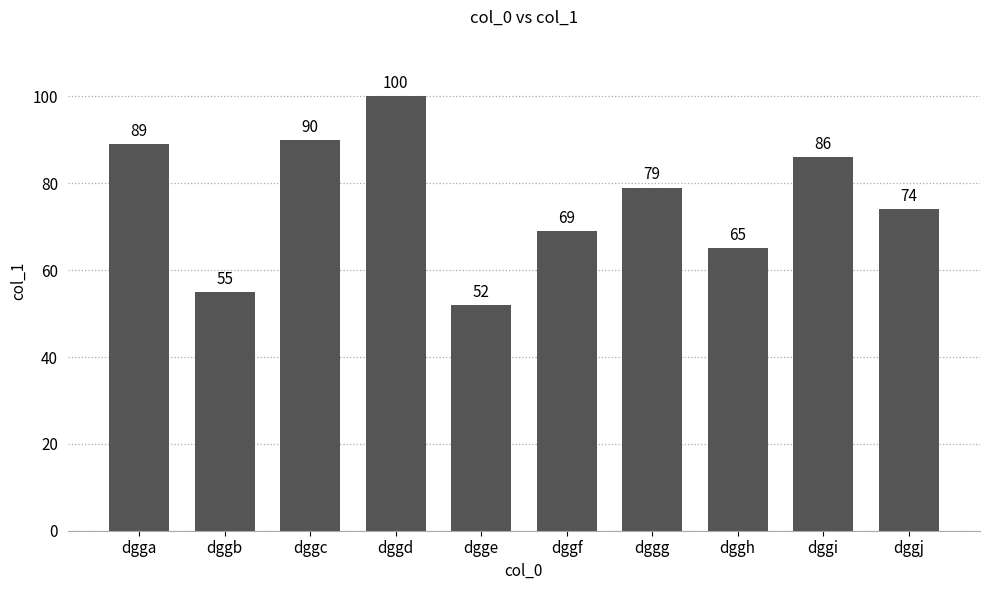

Reading left to right, list all the values displayed in this chart.

dgga=89	dggb=55	dggc=90	dggd=100	dgge=52	dggf=69	dggg=79	dggh=65	dggi=86	dggj=74